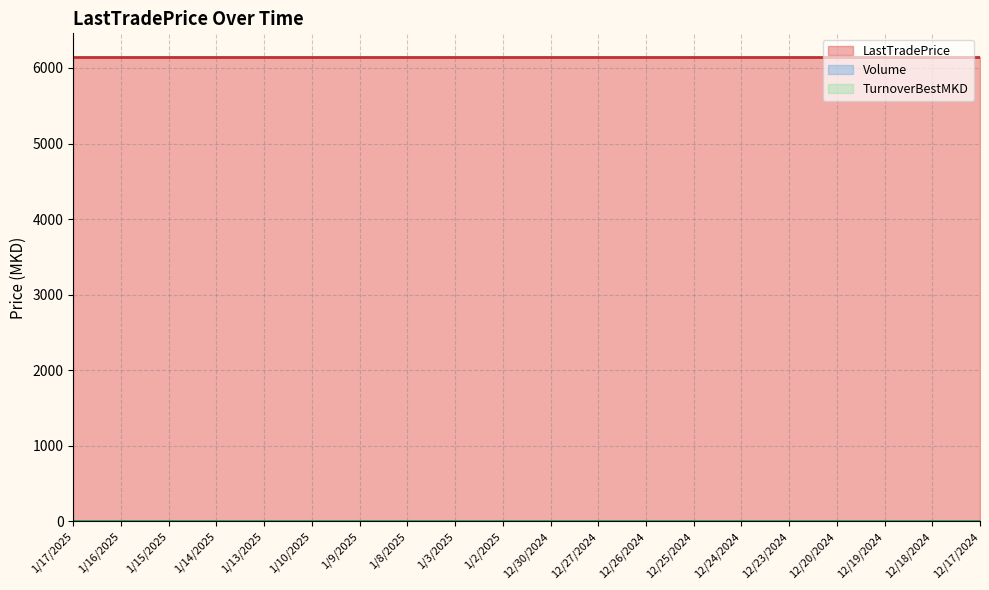

Which series has the largest total across all categories?

LastTradePrice